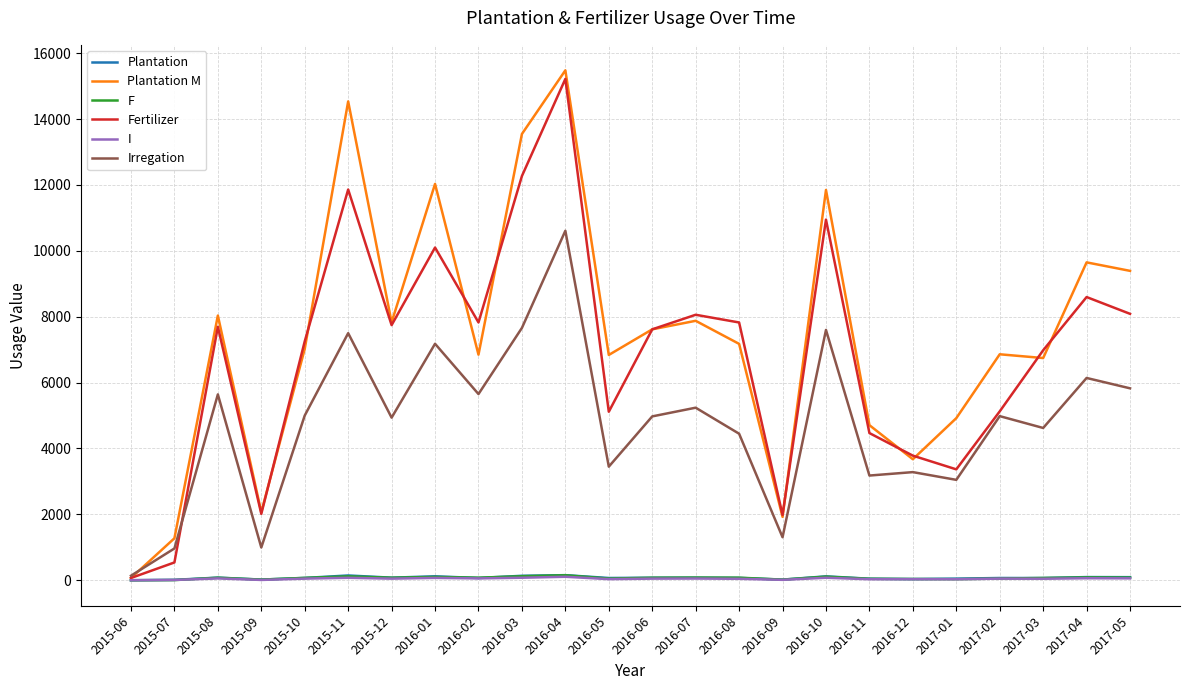

Does the chart have visible grid lines?

Yes